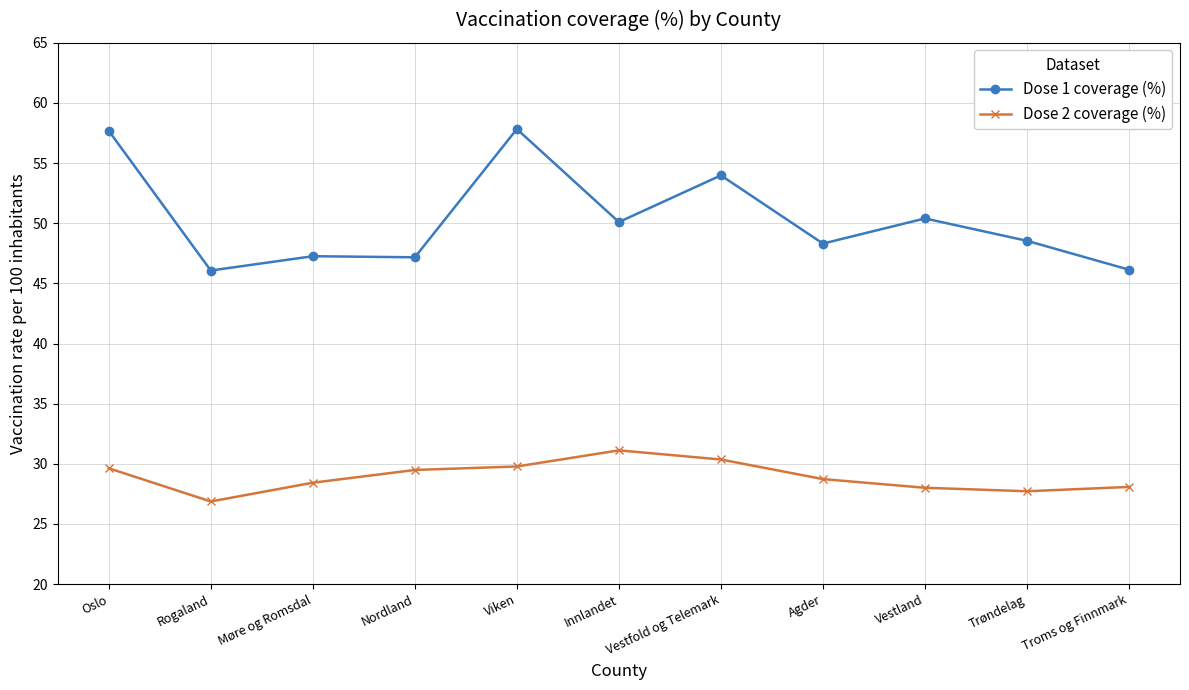

What are all the series names shown in the legend?

Dose 1 coverage (%), Dose 2 coverage (%)